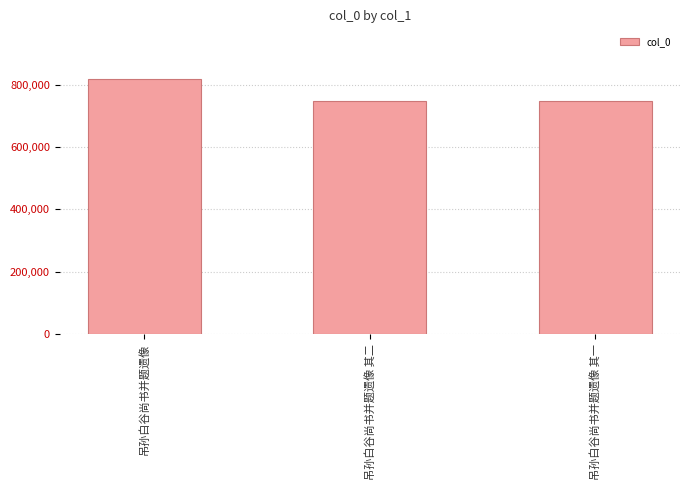

Between 吊孙白谷尚书并题遗像 其二 and 吊孙白谷尚书并题遗像, which is larger?

吊孙白谷尚书并题遗像